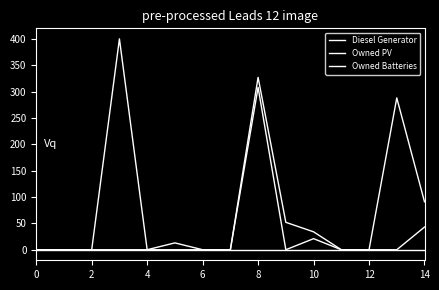

Does the chart have visible grid lines?

No